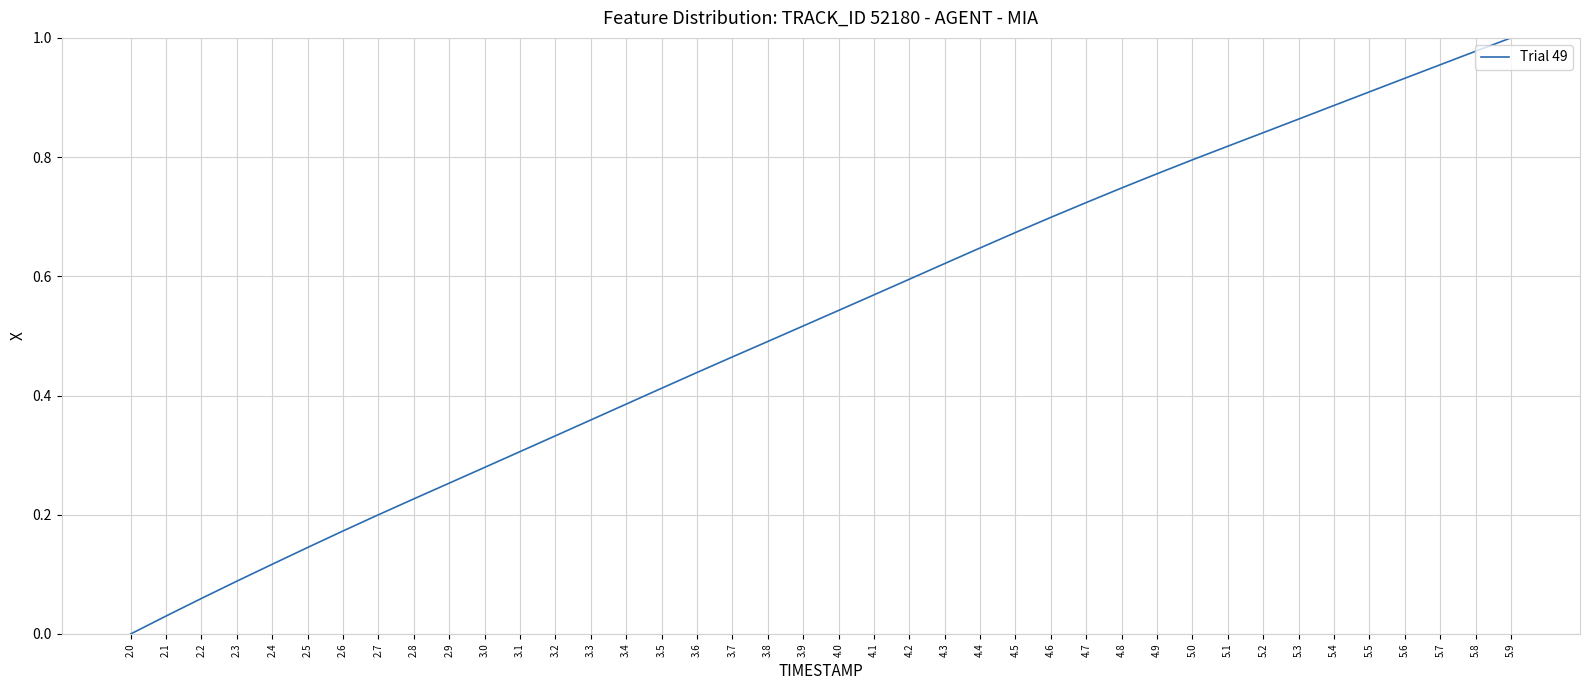

Count the number of values greater than 0.

39